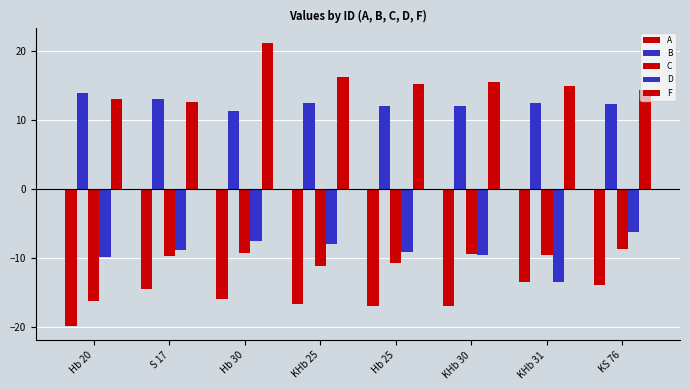

The value of C at KHb 25 is -11.1. True or false?

True